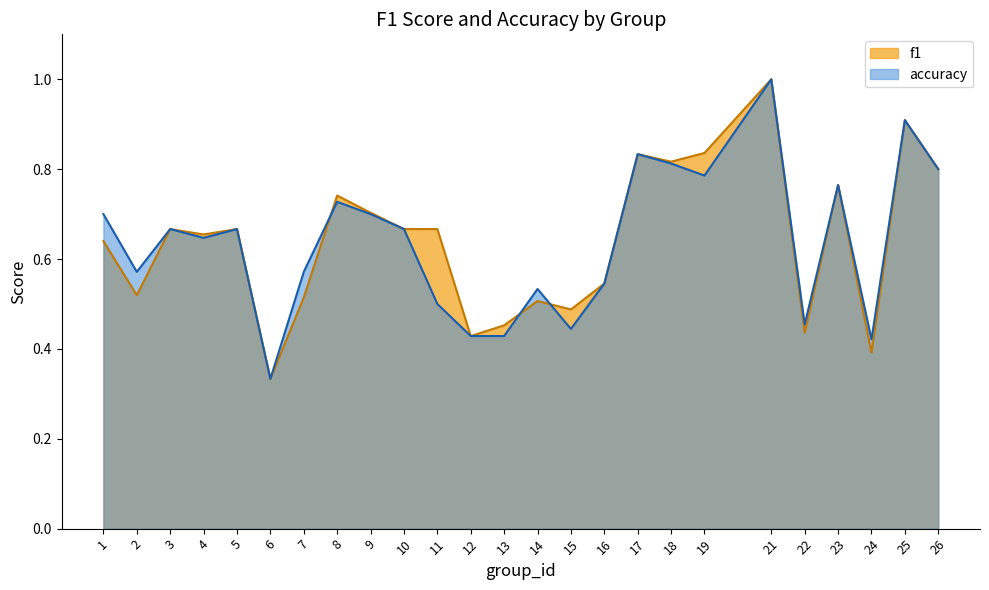

What value does the f1 series have at 4?

0.7